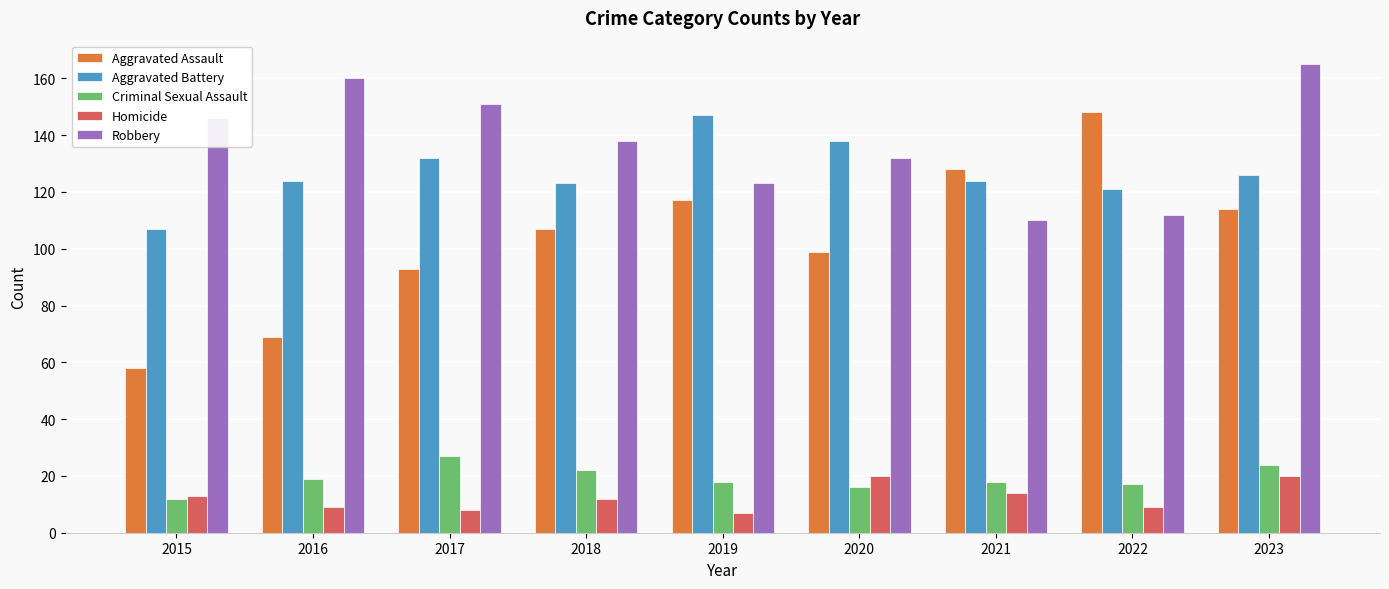

Reading left to right, transcribe all the data shown in this chart.

Aggravated Assault: 58	69	93	107	117	99	128	148	114
Aggravated Battery: 107	124	132	123	147	138	124	121	126
Criminal Sexual Assault: 12	19	27	22	18	16	18	17	24
Homicide: 13	9	8	12	7	20	14	9	20
Robbery: 146	160	151	138	123	132	110	112	165